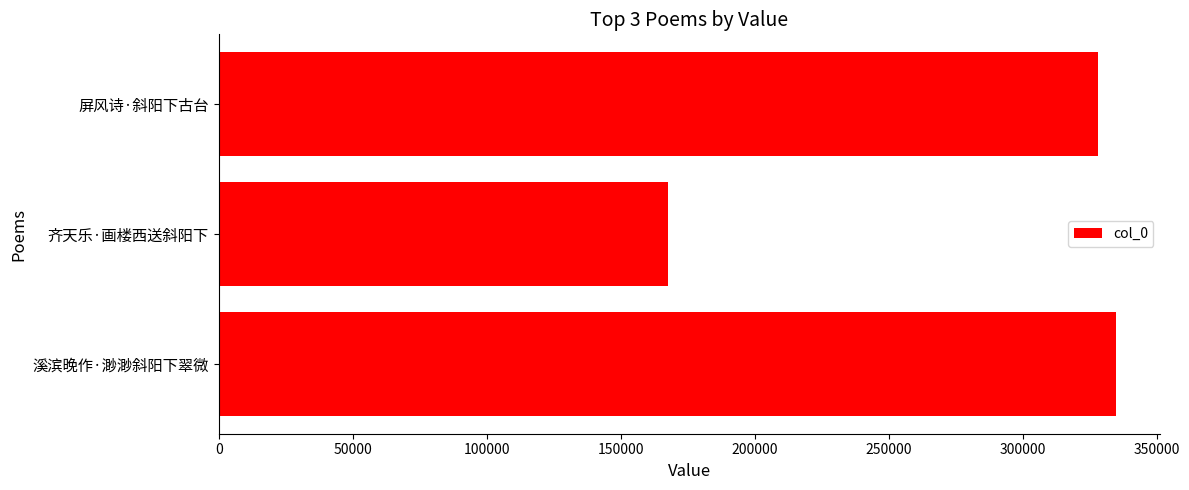

The value at 齐天乐·画楼西送斜阳下 is 167562. True or false?

True